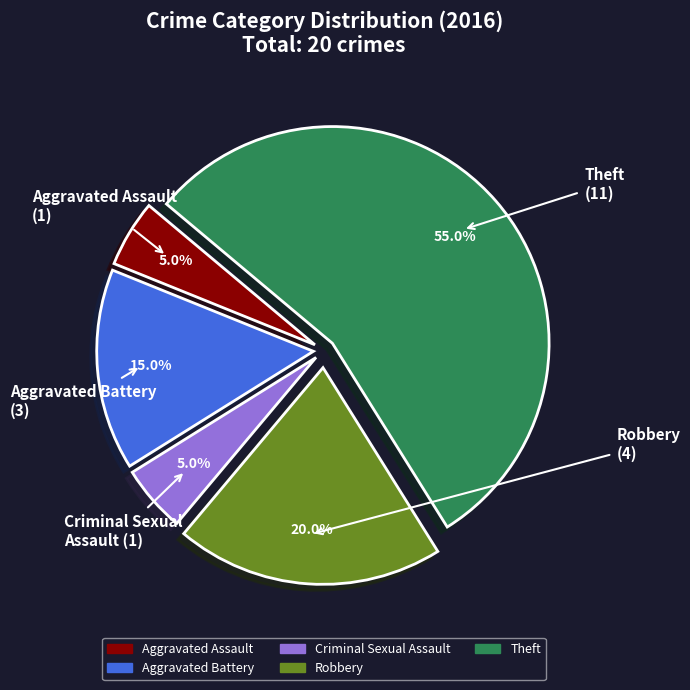

What is the majority slice?

Theft